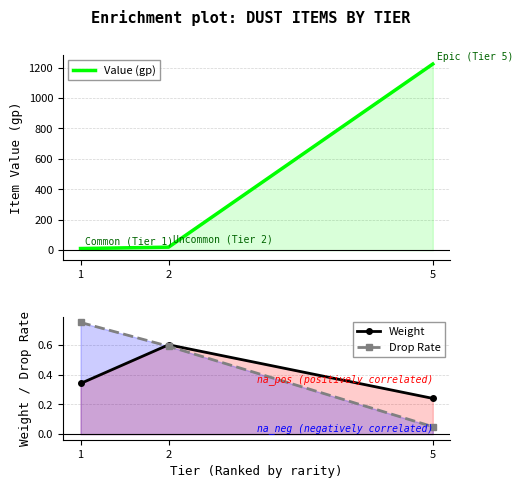

Reading right to left, extract all data points from this chart.

Value (gp): 1223.0	20.0	11.0
Weight: 0.2	0.6	0.3
Drop Rate: 0.1	0.6	0.8